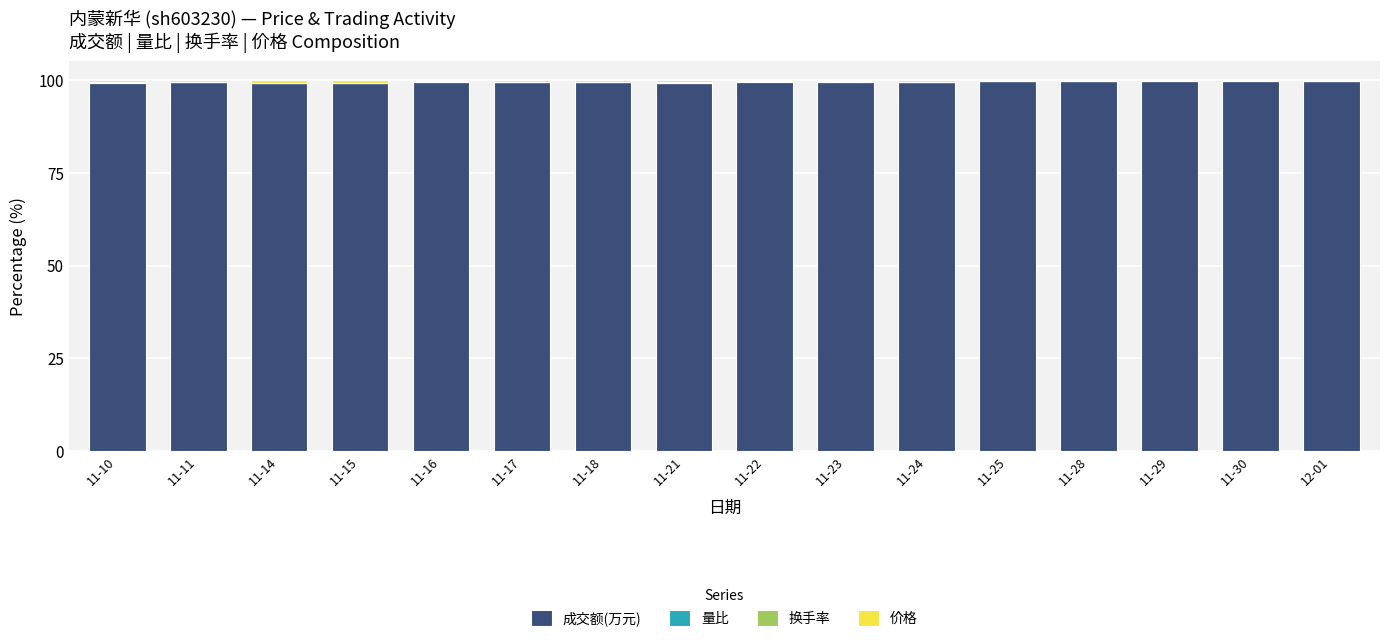

Is it true that 成交额(万元) equals 99.4 at 11-11?

True